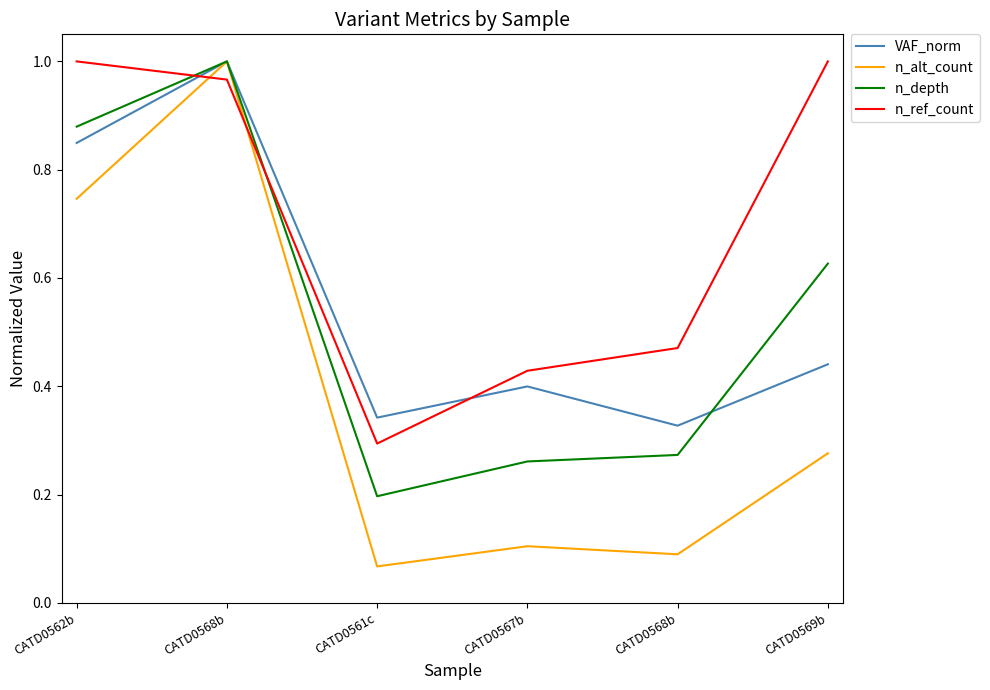

At which category does VAF_norm reach its first local peak?

CATD0568b